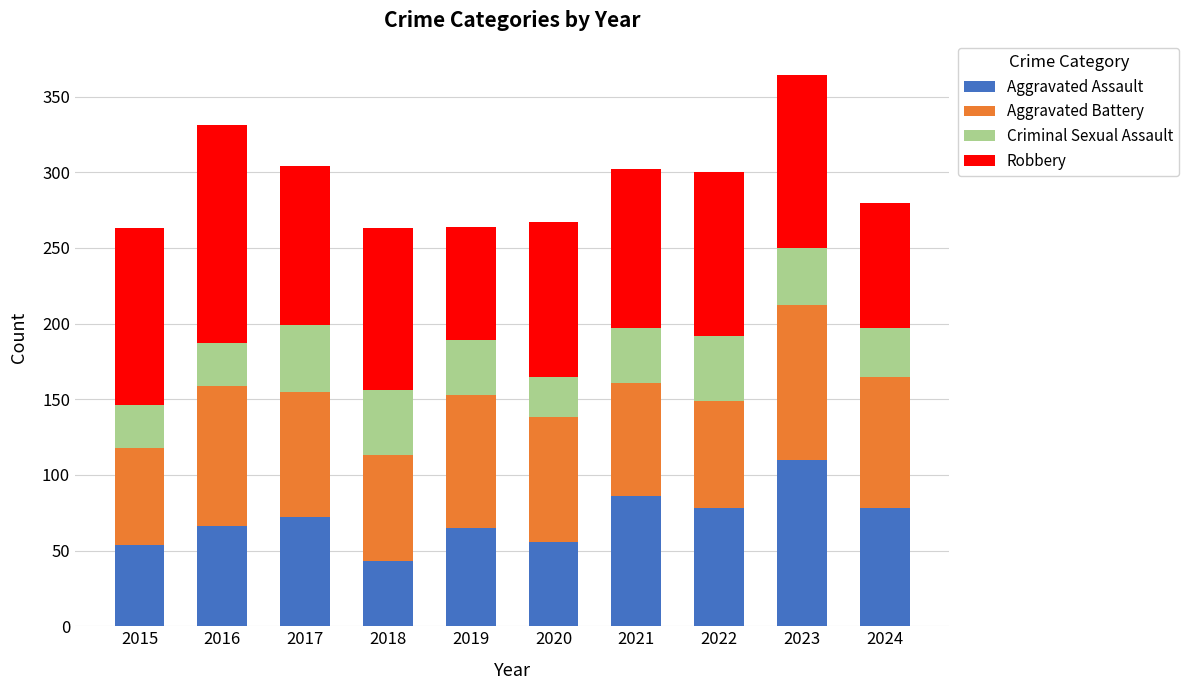

What is the sum of all Aggravated Assault values?

708